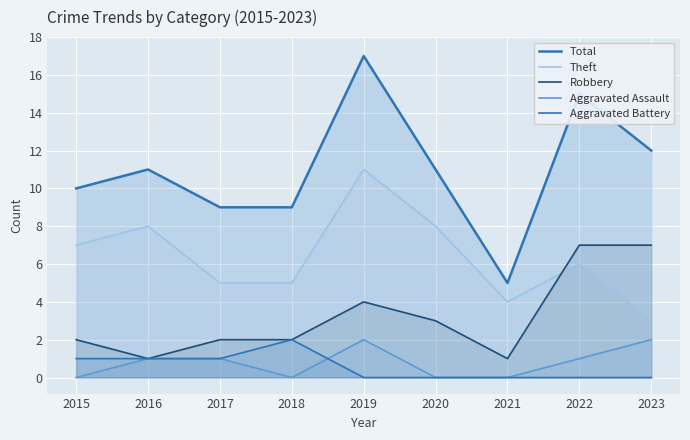

Which series has the largest total across all categories?

Total